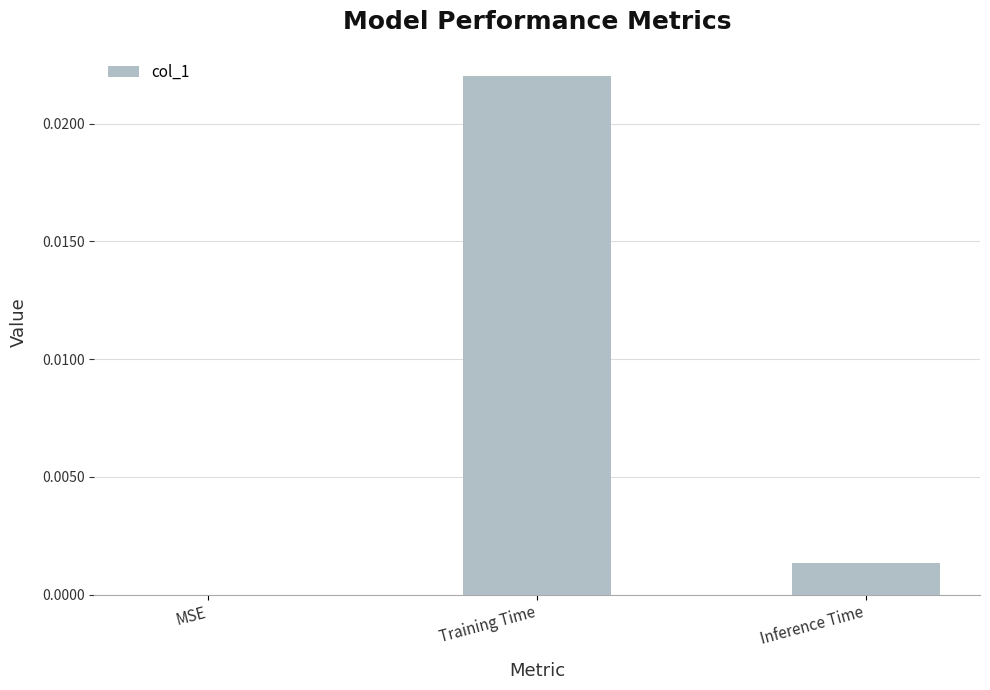

The chart shows a value of 0.0 at Training Time. True or false?

True